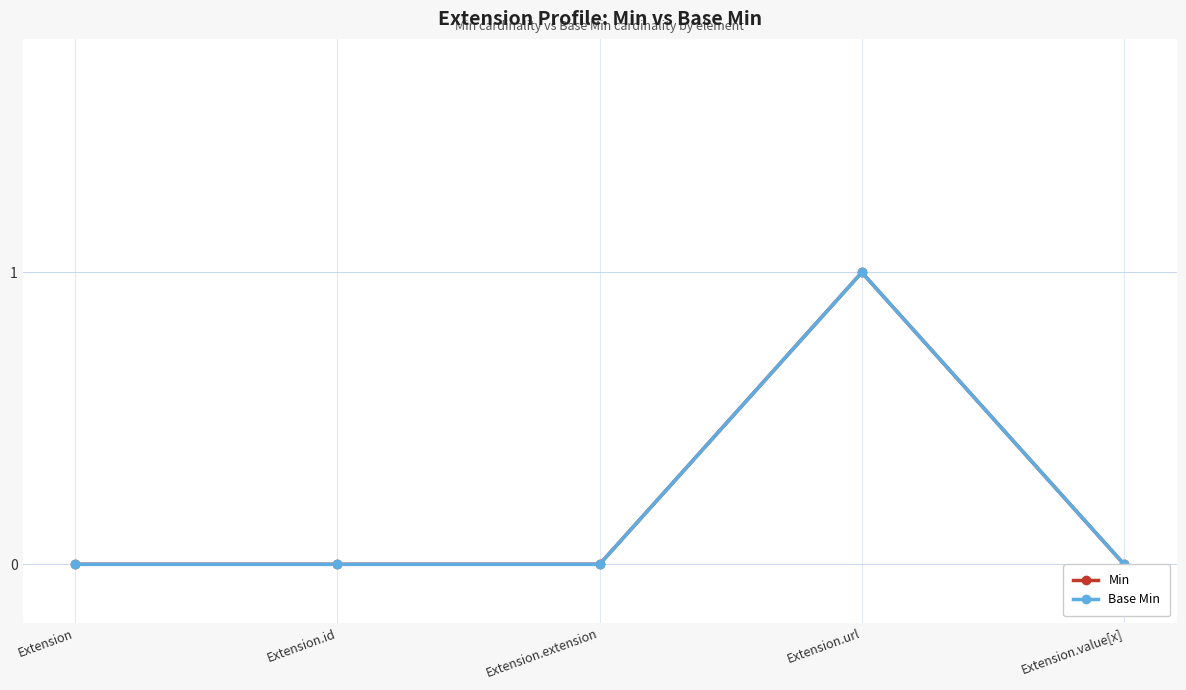

At which category does Base Min reach its first local peak?

Extension.url